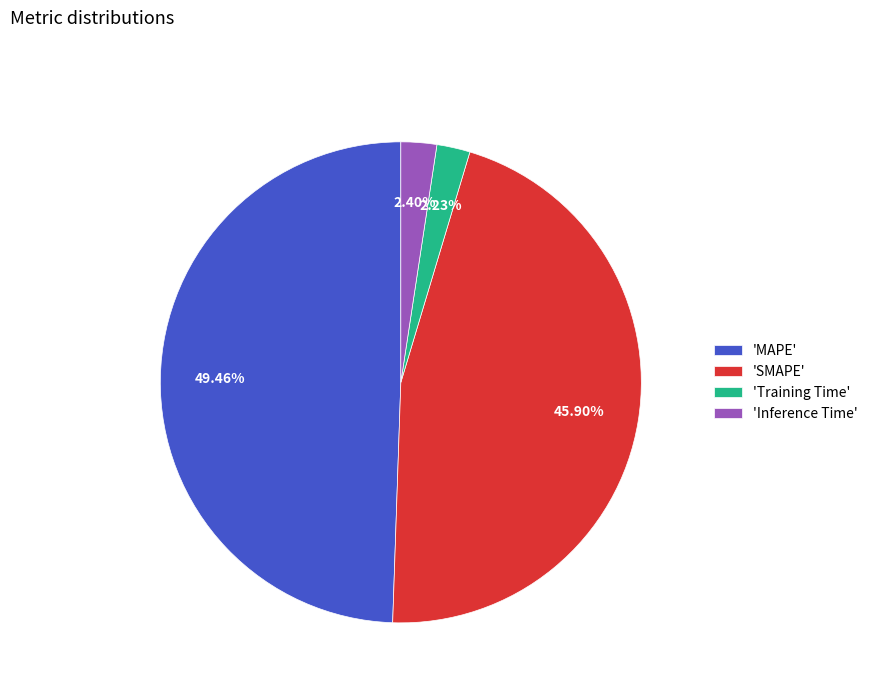

Does any single category account for the majority?

No